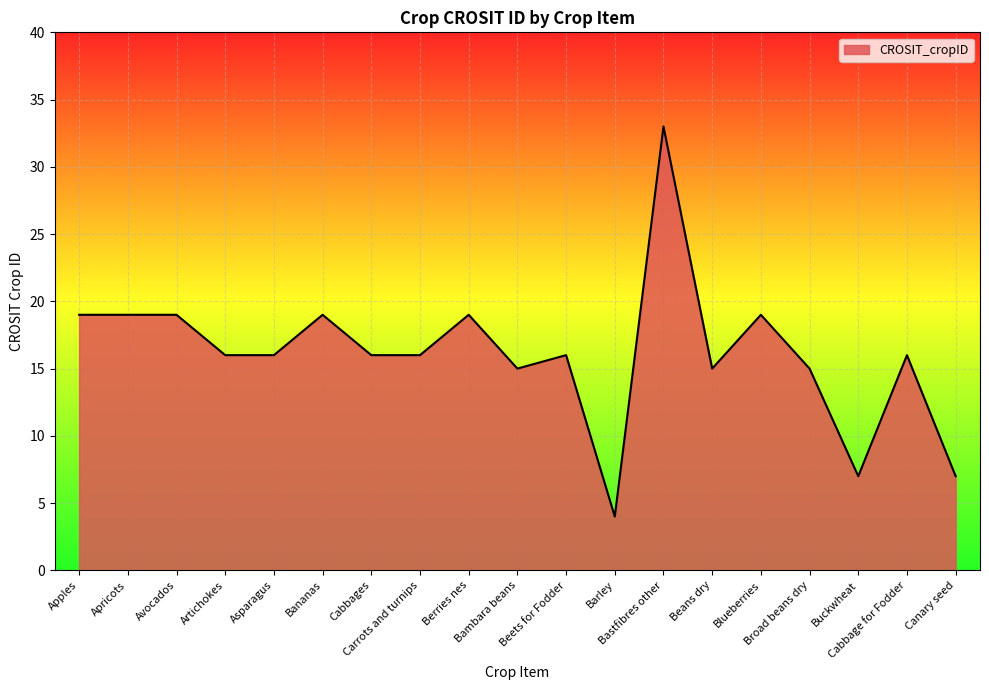

What is the greatest value displayed?

33